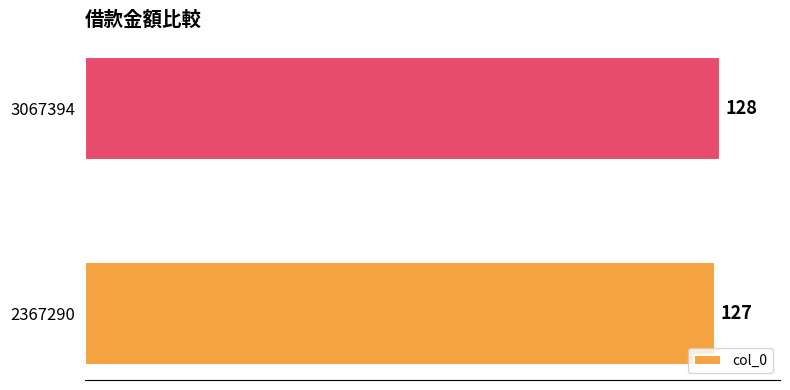

Which has a higher value, 3067394 or 2367290?

3067394